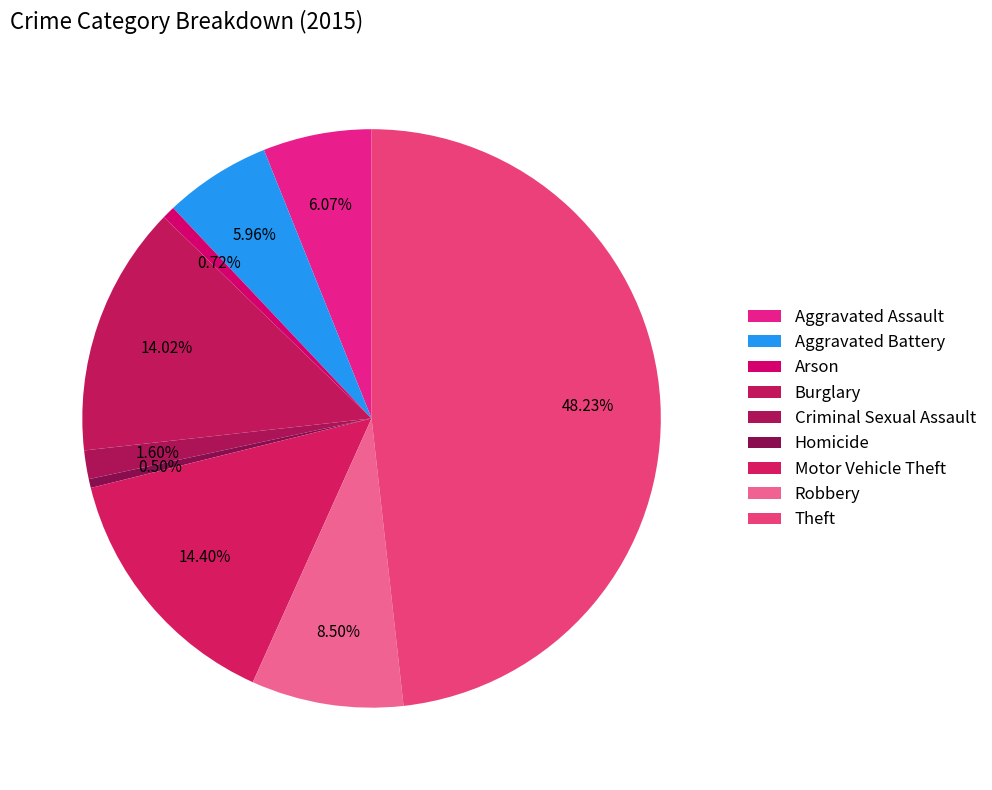

Count the number of slices in the pie.

9